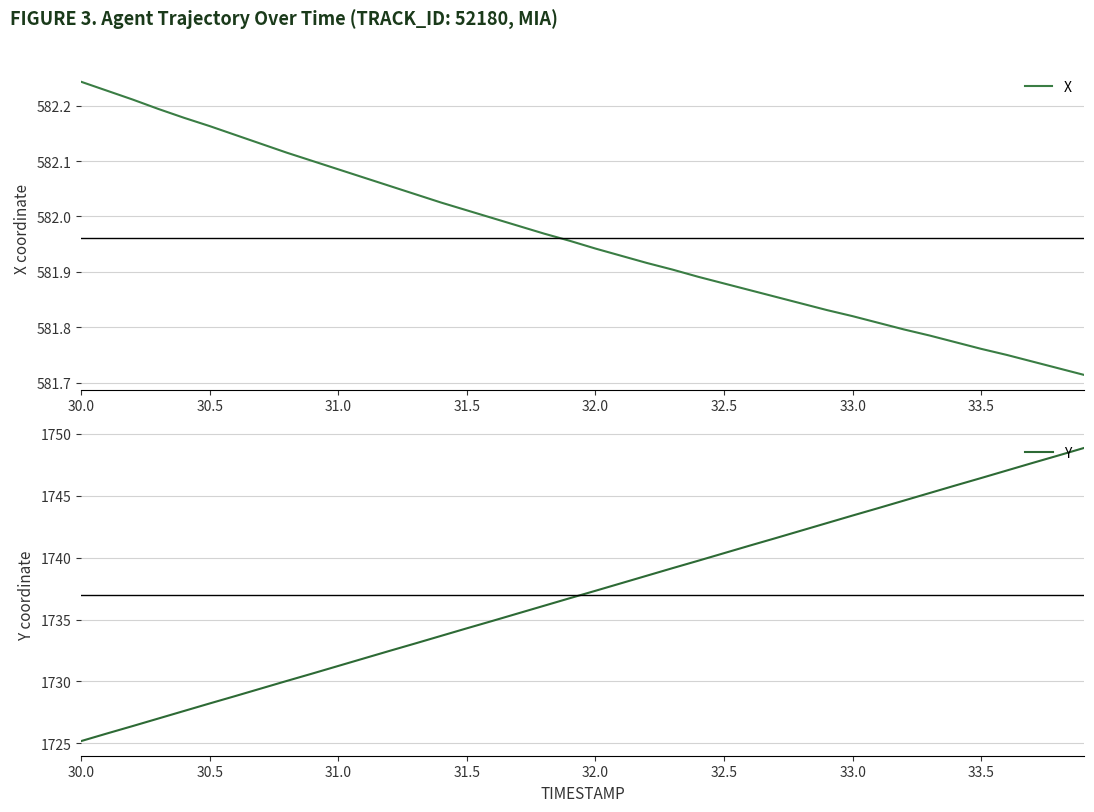

What is the maximum value for Y?

1748.9